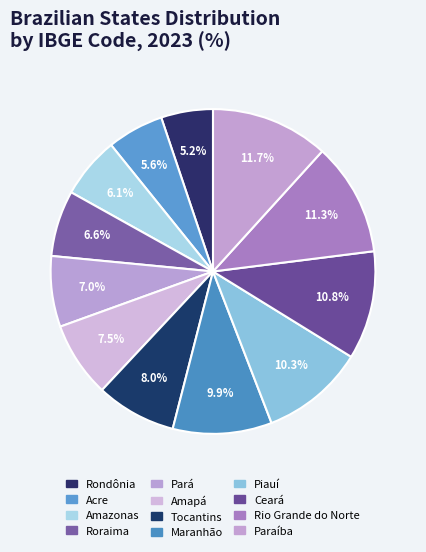

Count the number of slices in the pie.

12